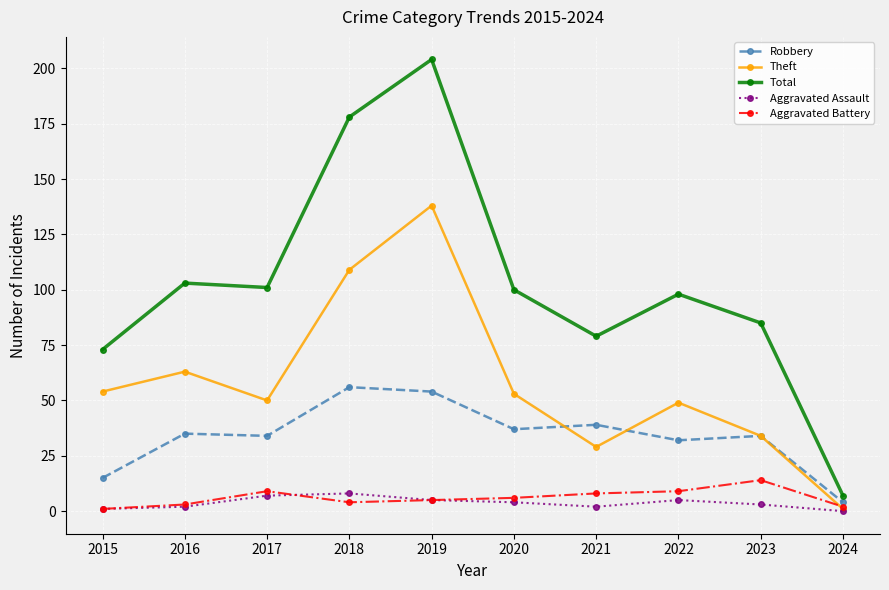

What is the difference between the maximum and minimum values in the Theft series?

137